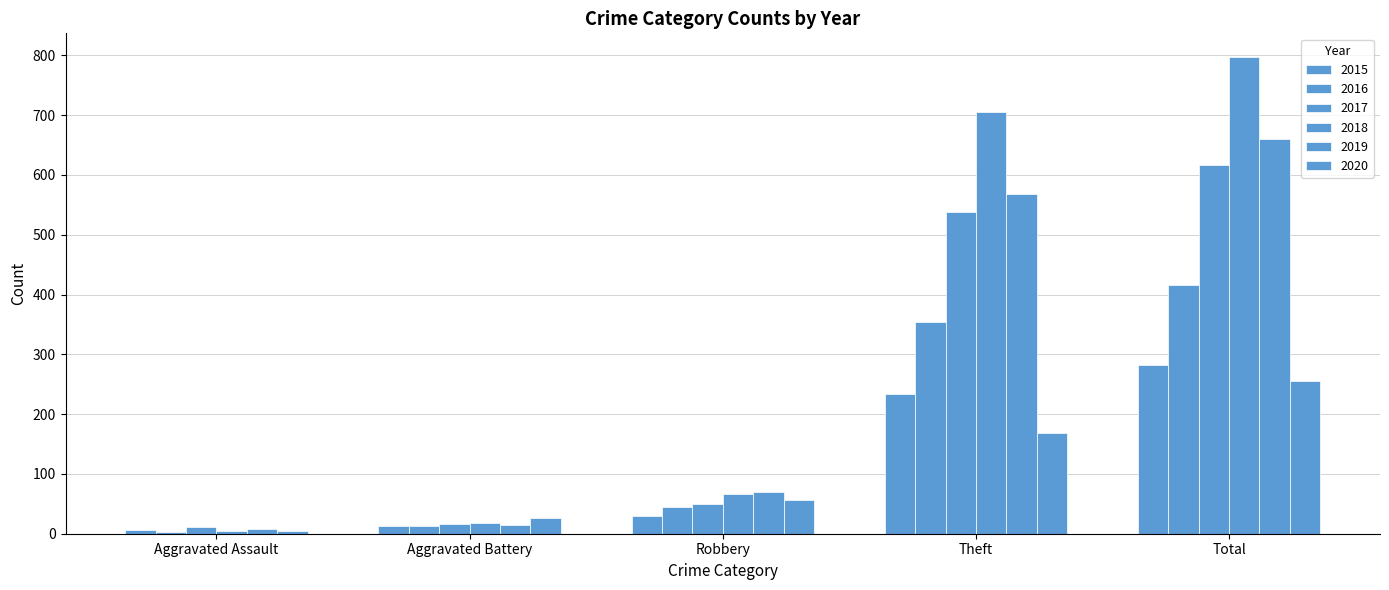

How many data points does each series have?

5